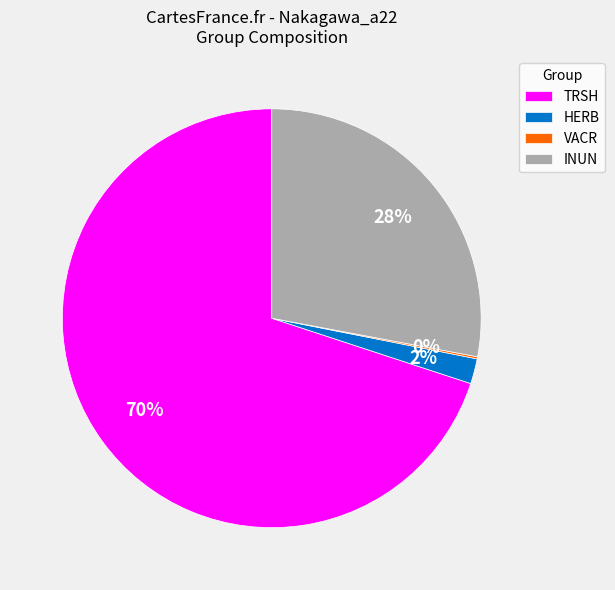

To the nearest percent, what portion does HERB represent?

2%